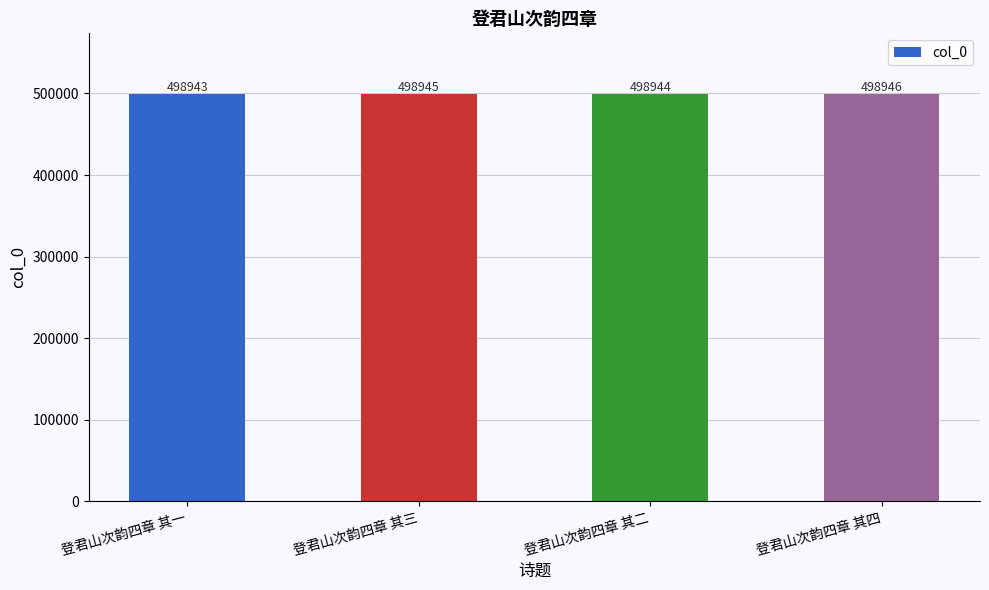

Reading left to right, transcribe all the data shown in this chart.

498943	498945	498944	498946